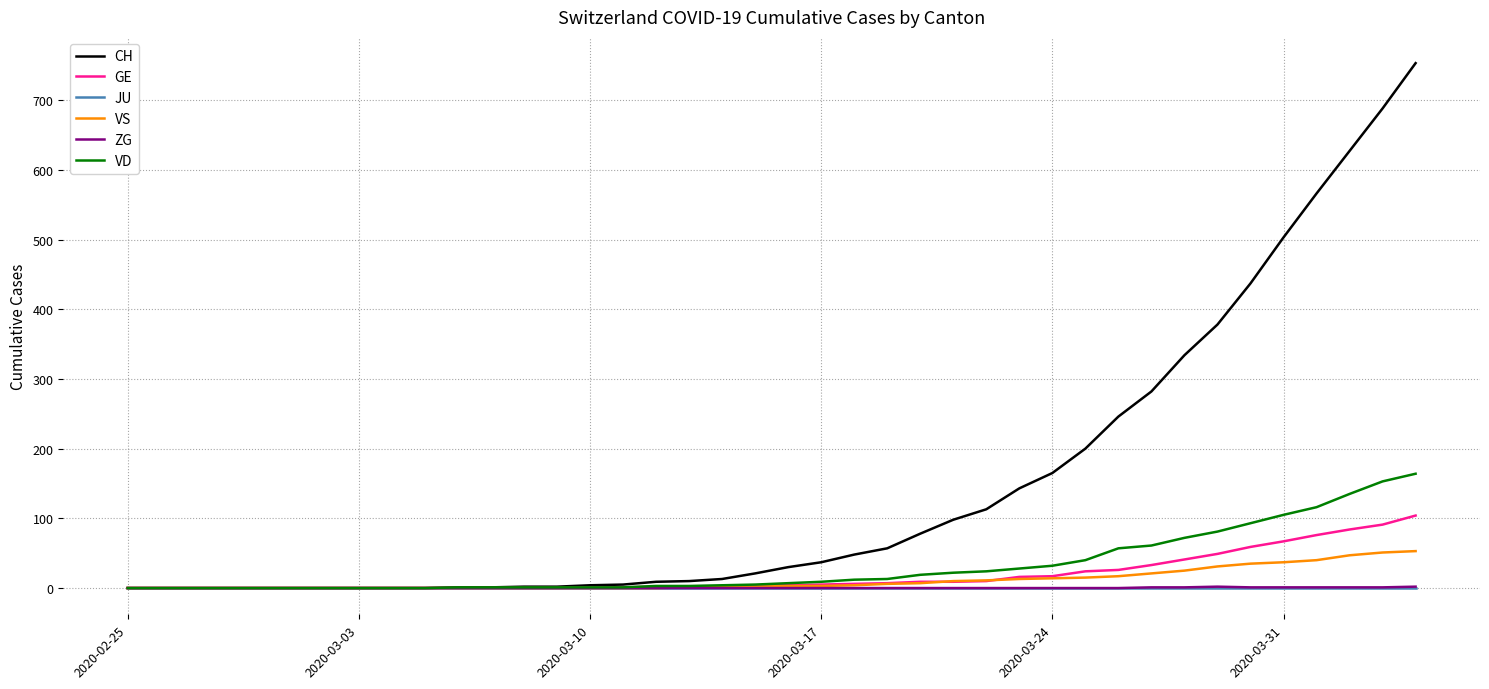

Which series has the widest spread of values?

CH